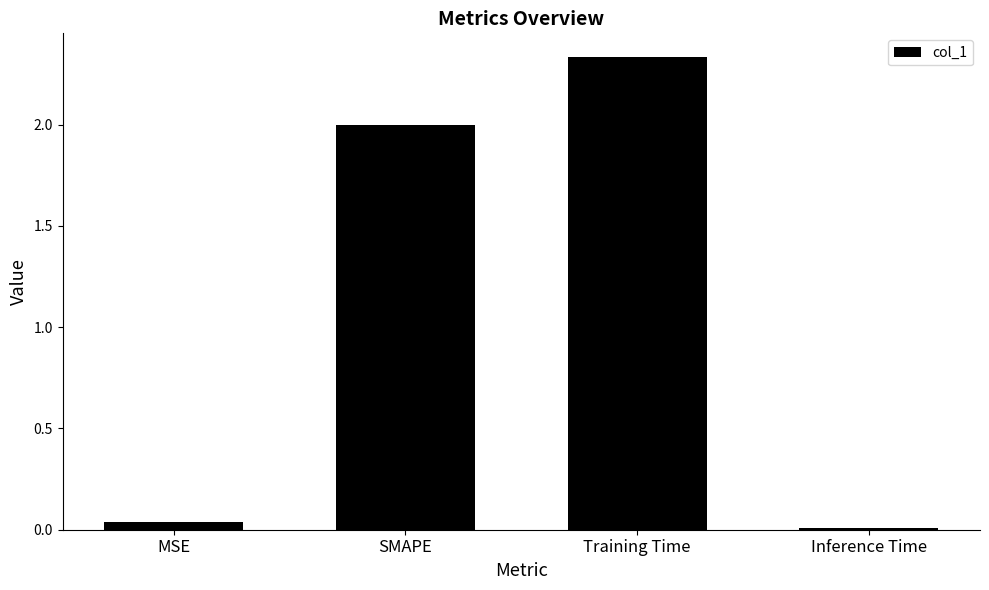

List the labels in order of value, smallest first.

Inference Time, MSE, SMAPE, Training Time